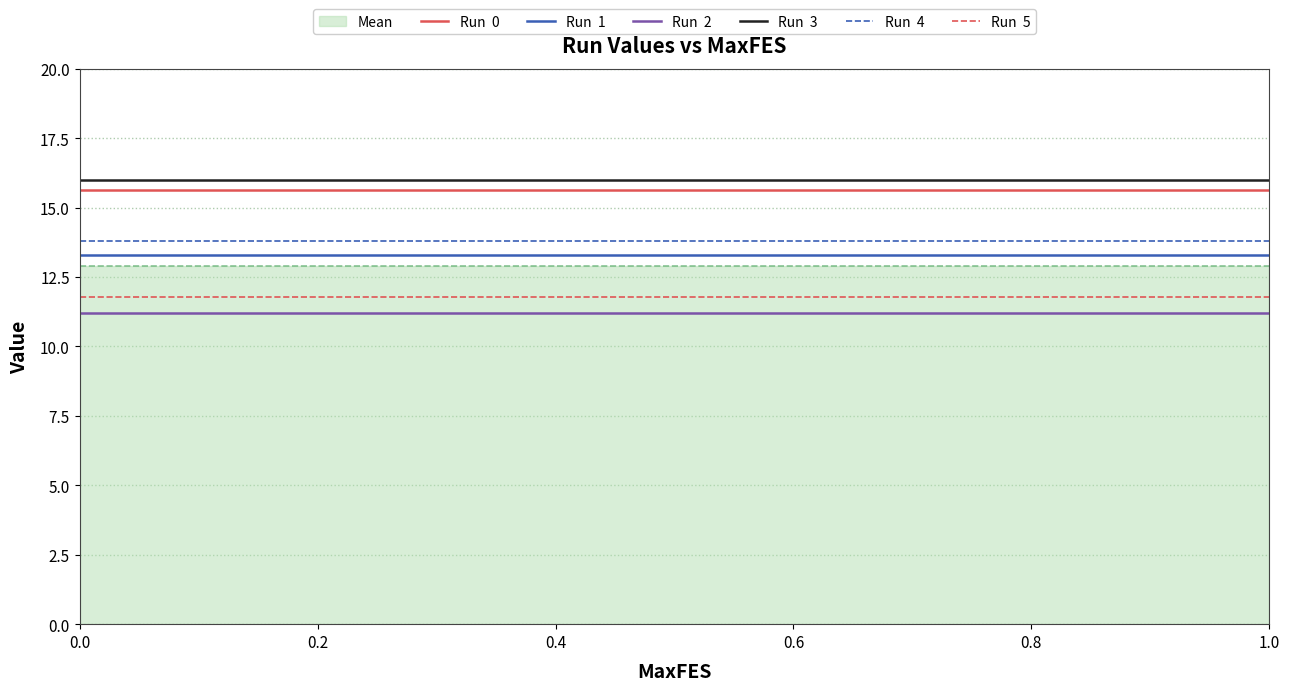

True or false: Run  2 has more than 1 points higher than both neighbors.

False